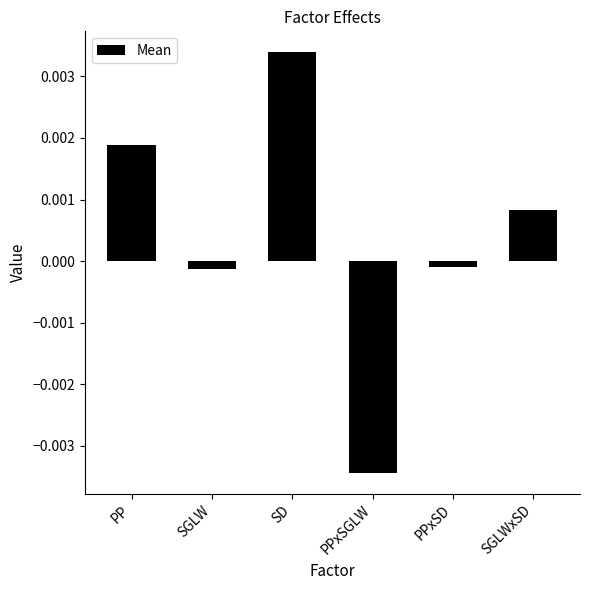

What position from the left is SGLW?

2